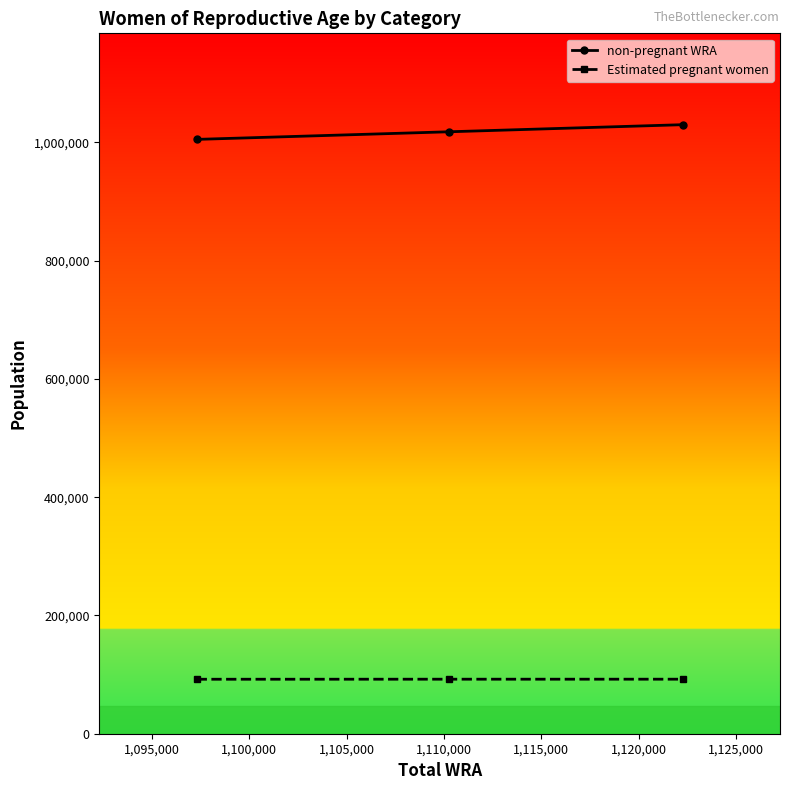

What is the value of the non-pregnant WRA point at the 1st from the left?

1005173.1